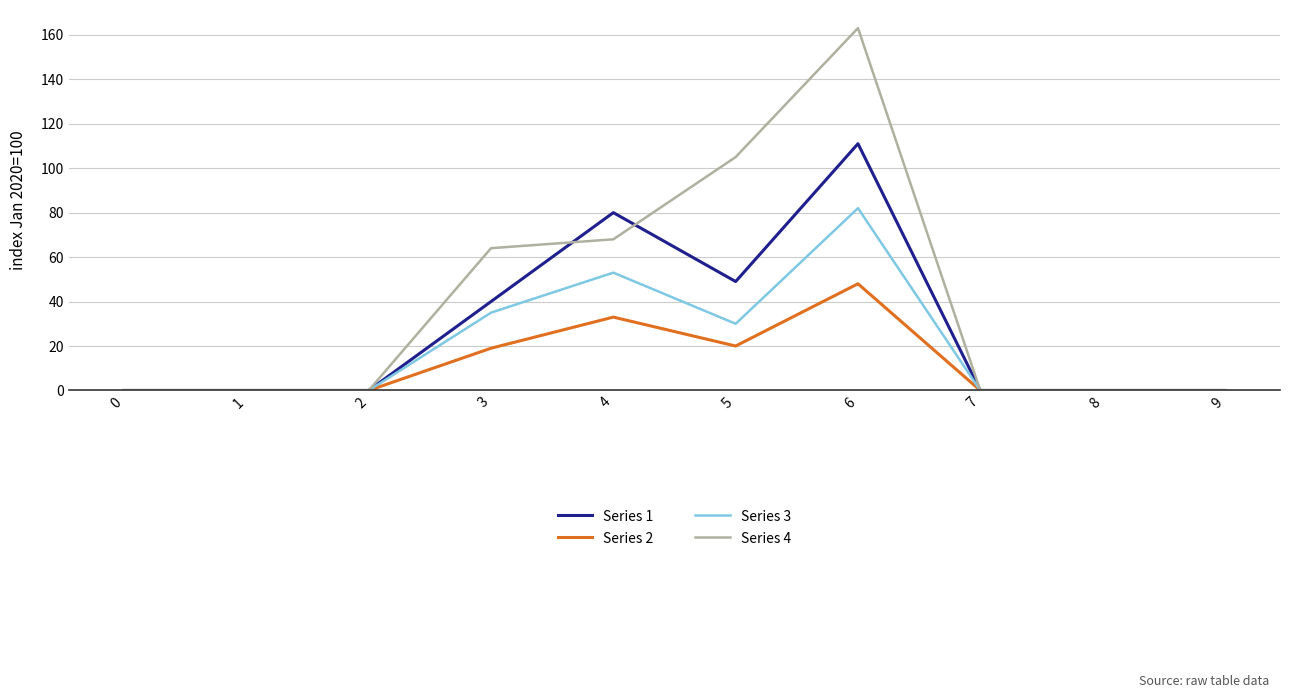

Which series has the largest total across all categories?

Series 4